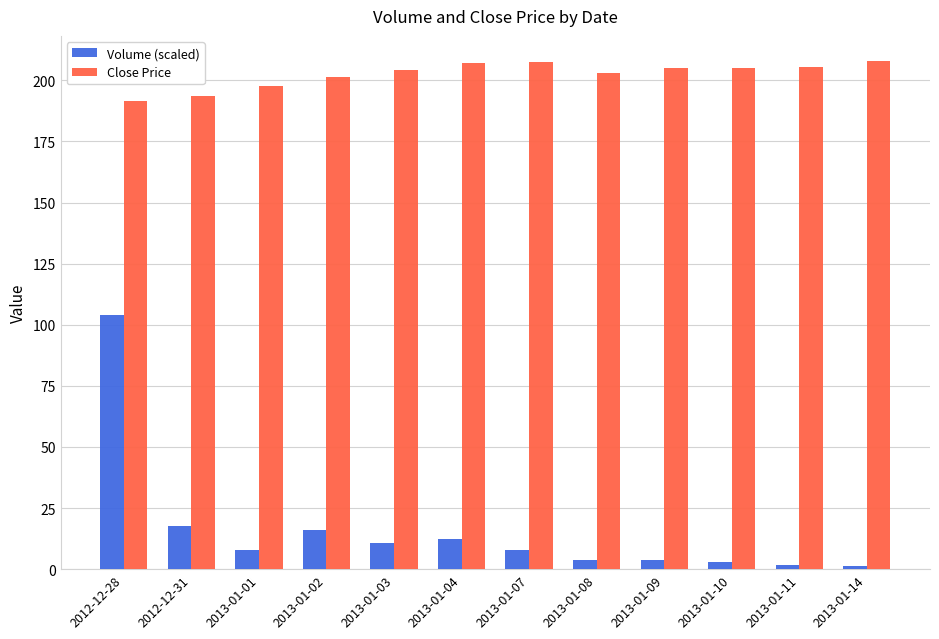

What position from the right is 2013-01-07?

6